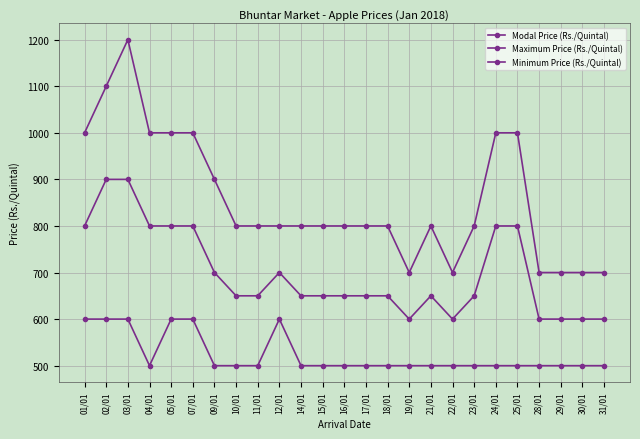

Which label corresponds to the largest value in the chart?

03/01